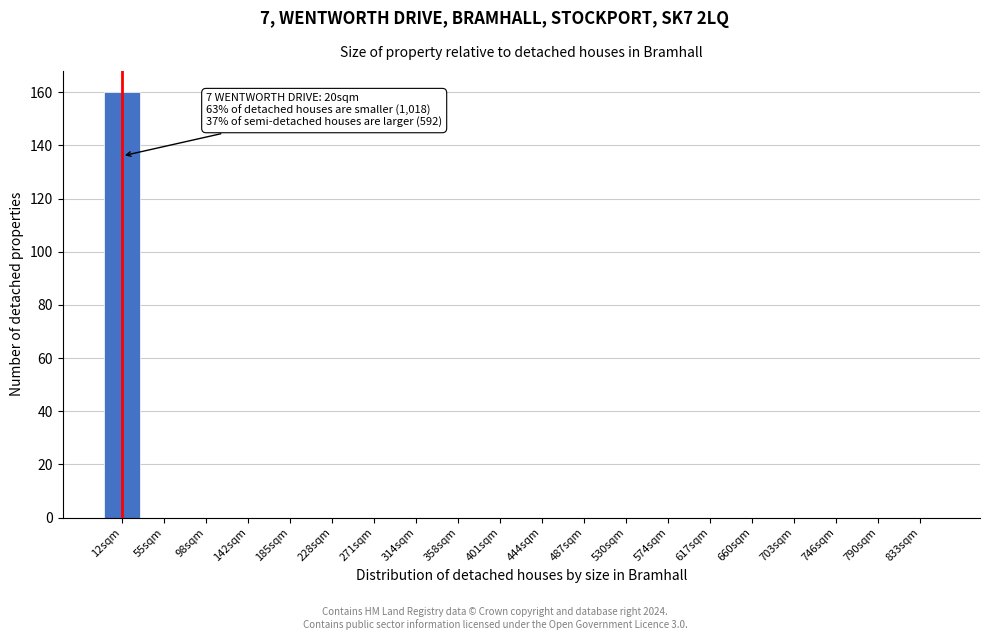

Reading right to left, list all the values displayed in this chart.

833sqm=0	790sqm=0	746sqm=0	703sqm=0	660sqm=0	617sqm=0	574sqm=0	530sqm=0	487sqm=0	444sqm=0	401sqm=0	358sqm=0	314sqm=0	271sqm=0	228sqm=0	185sqm=0	142sqm=0	98sqm=0	55sqm=0	12sqm=160